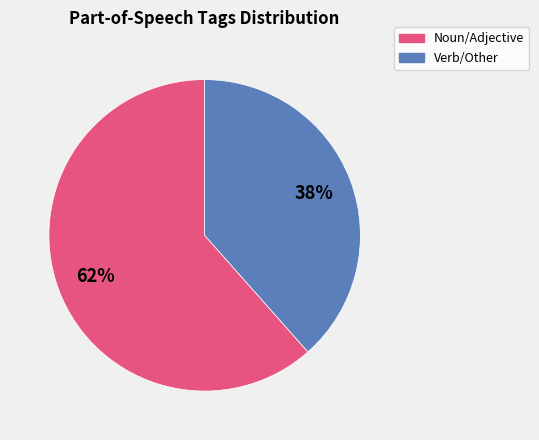

To the nearest percent, what is the combined percentage of Verb/Other and Noun/Adjective?

100%